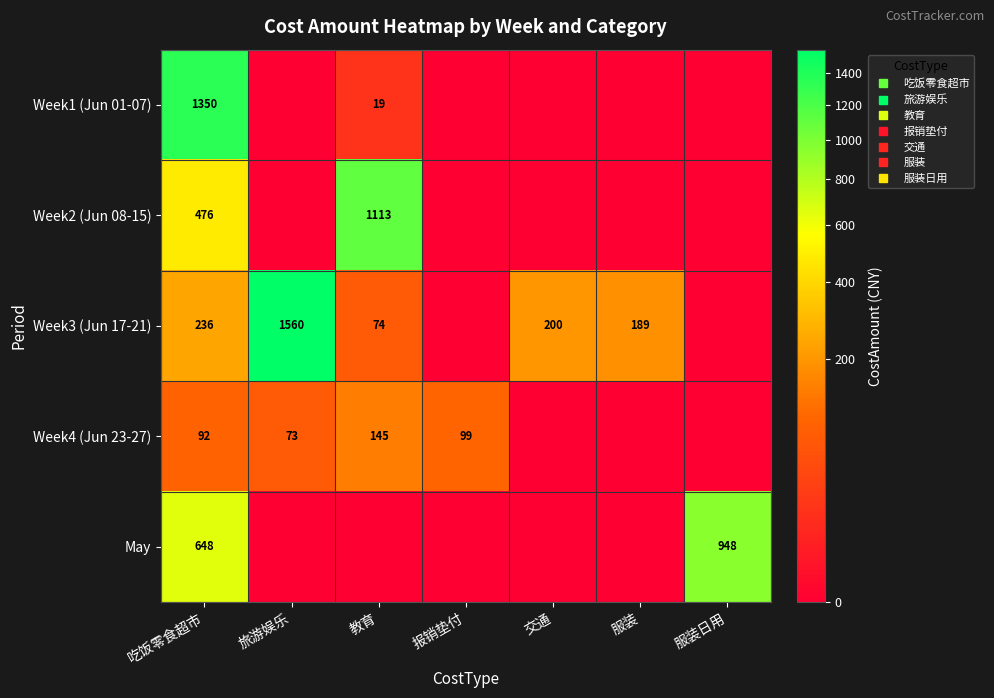

Is it true that May equals 366.5 at 报销垫付?

False